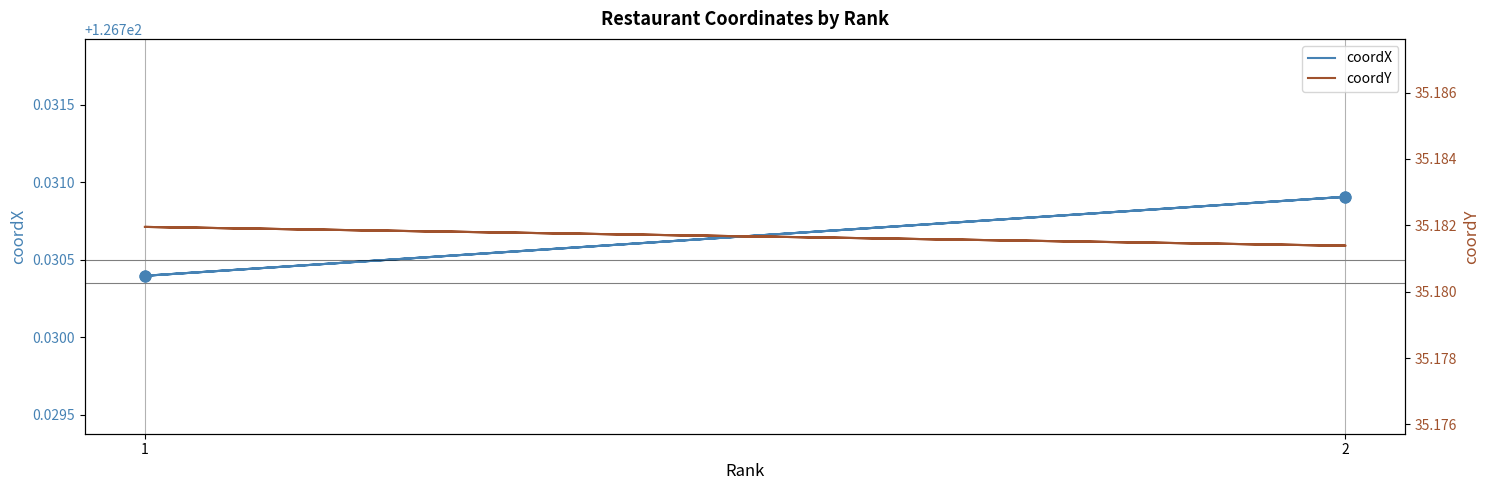

At which category is the sum across all series the highest?

2